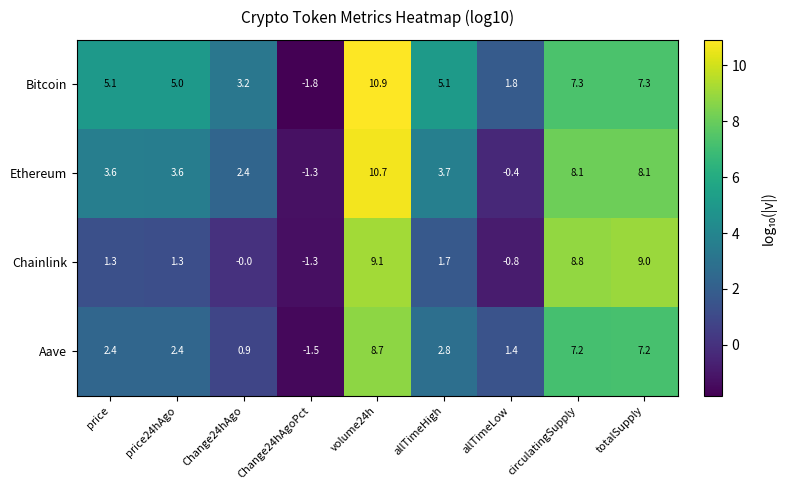

The value of Aave at price is 2.4. True or false?

True